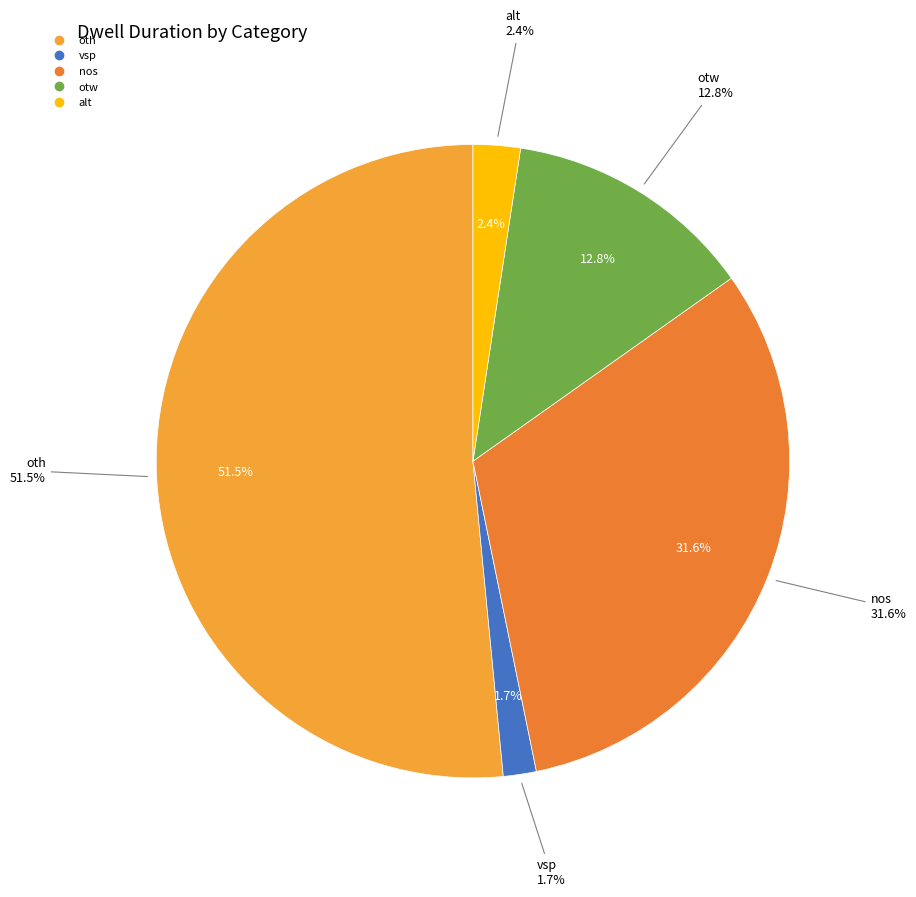

Rank the categories by value from lowest to highest.

vsp, alt, otw, nos, oth